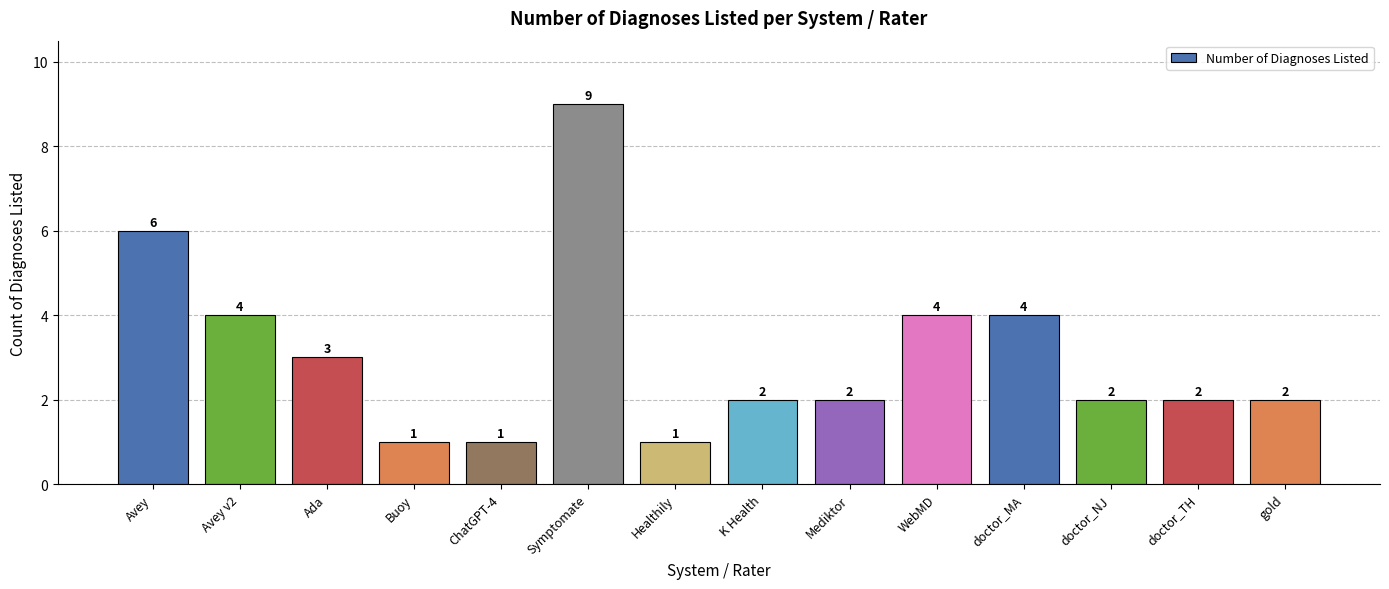

What is the sum of the values at doctor_TH and WebMD?

6